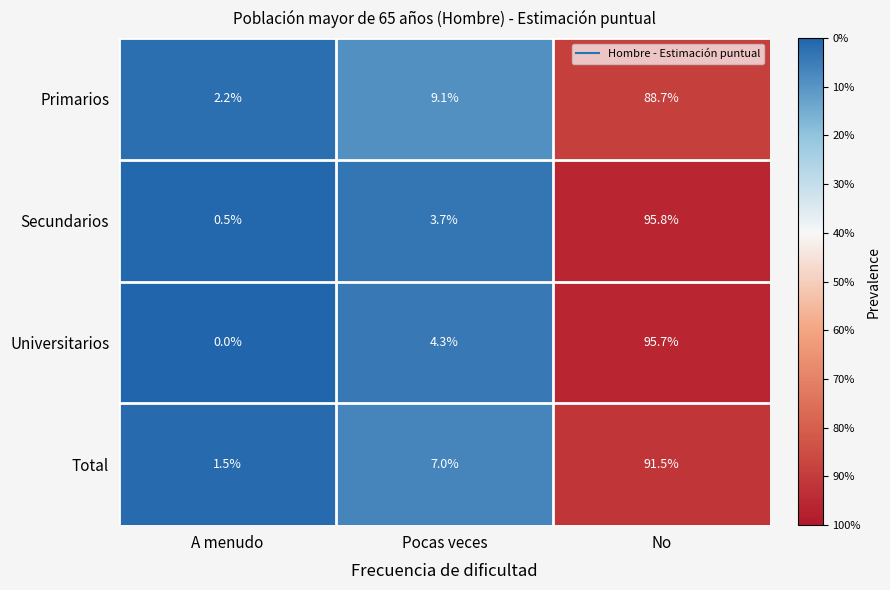

Where is Secundarios nearest to the value 48?

Pocas veces